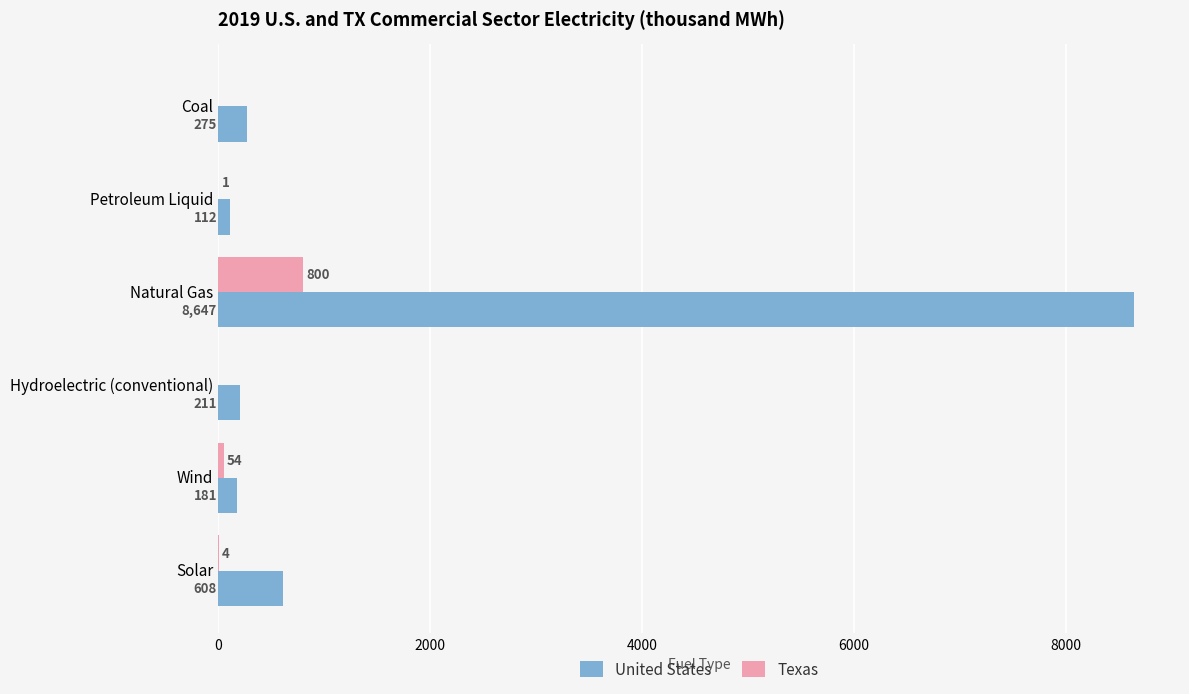

What are all the series names shown in the legend?

United States, Texas